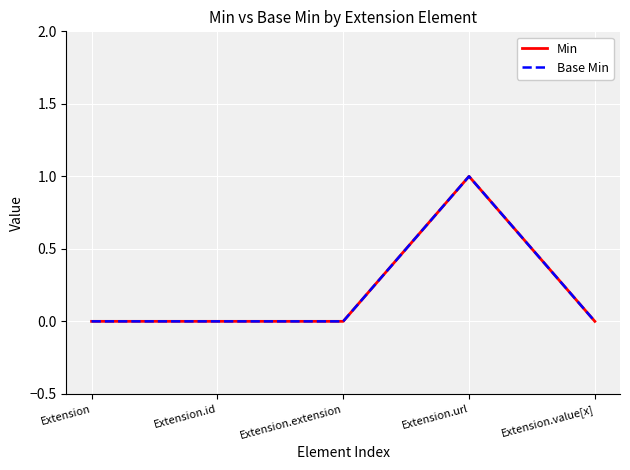

At how many categories does at least one series exceed 0?

1